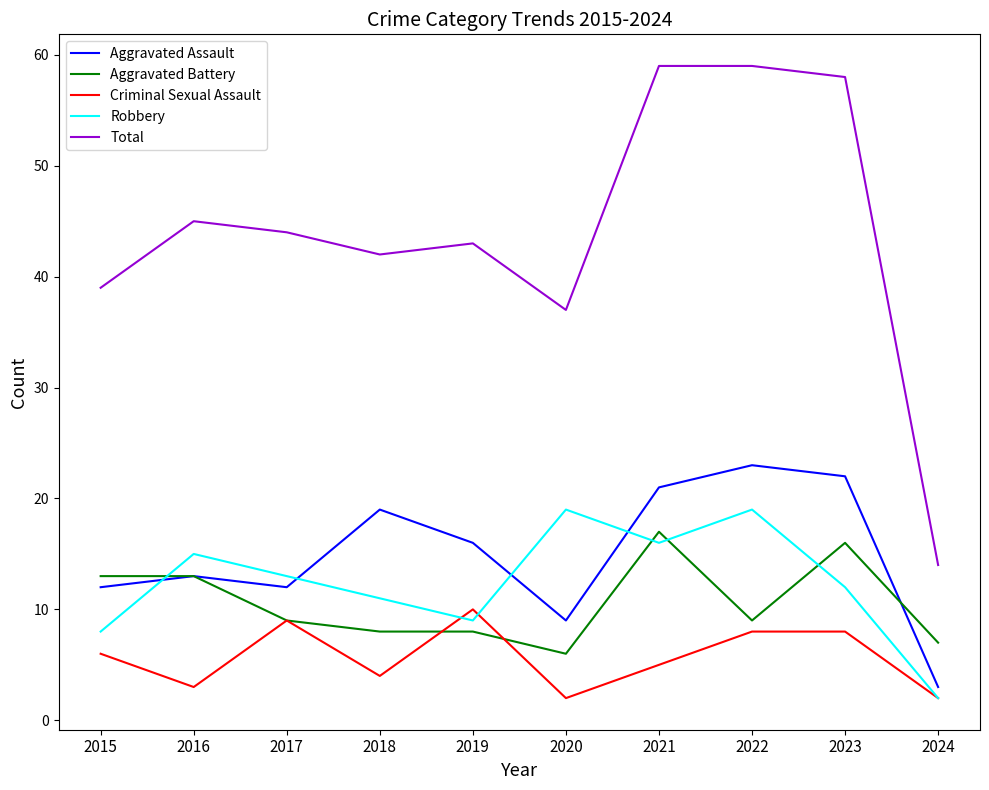

True or false: Total has more than 1 interior local peaks.

True